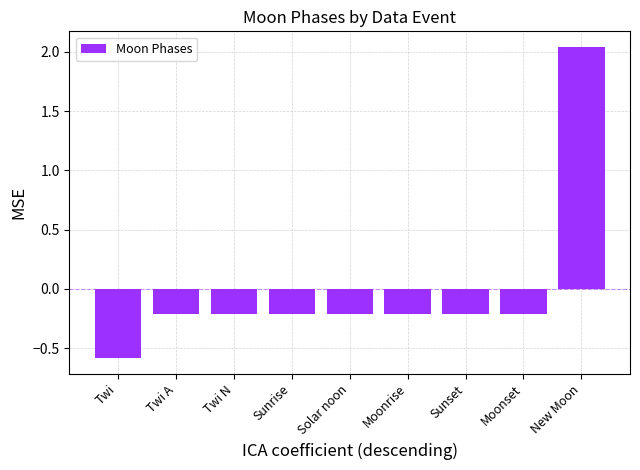

What is the difference between the second highest and minimum values?

0.4